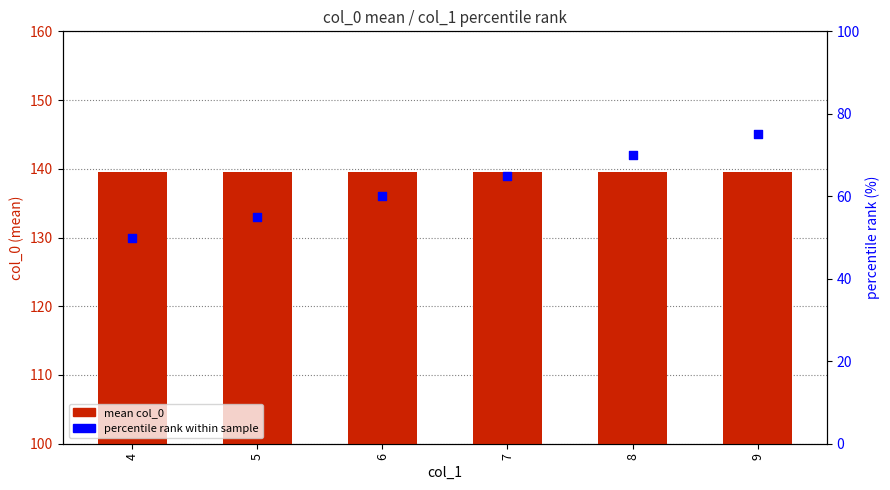

What is the total value across all series at 9?

214.5